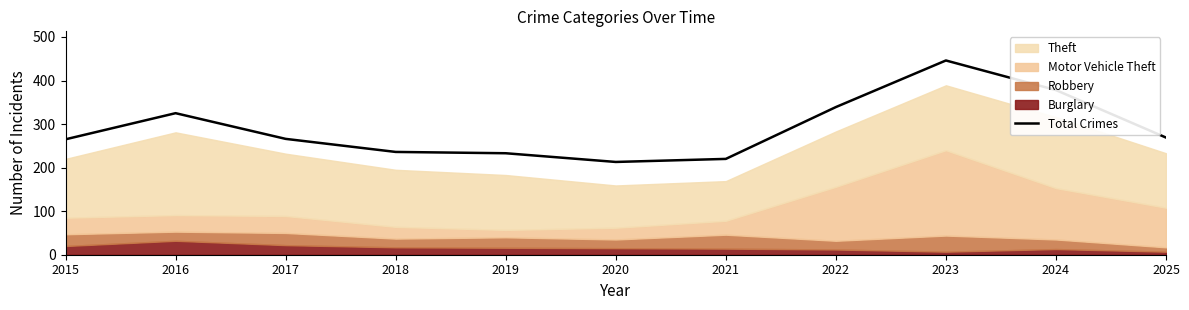

The chart shows a value of 266 at 2017. True or false?

True